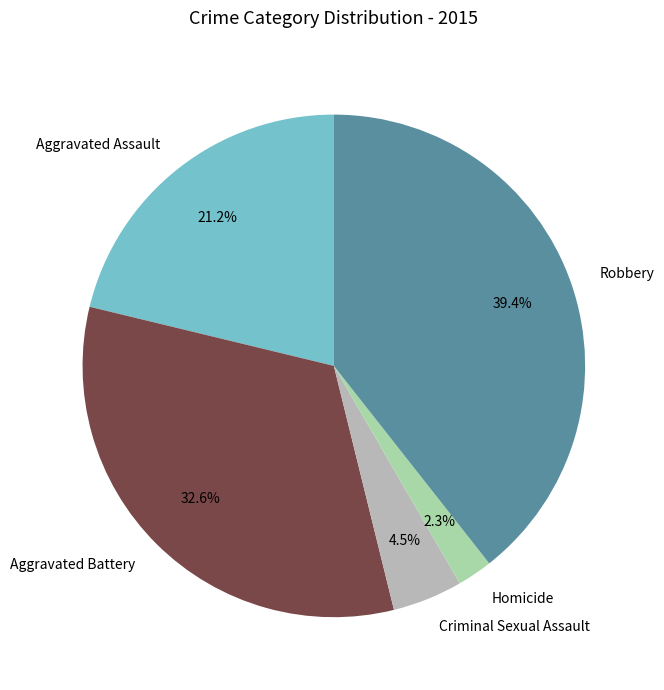

Which slice is the smallest?

Homicide